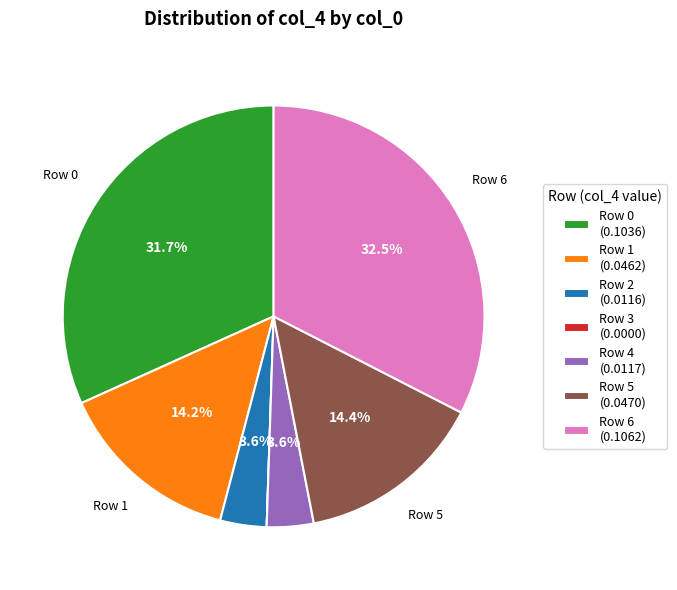

Which slice is the largest?

Row 6 (0.1062)